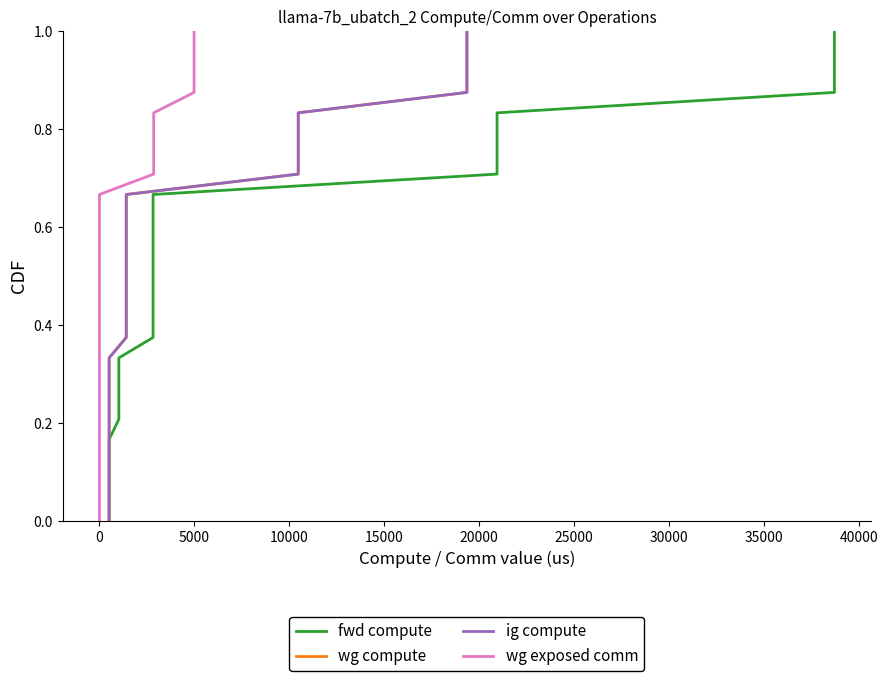

Is this an area chart (filled region under the line)?

No